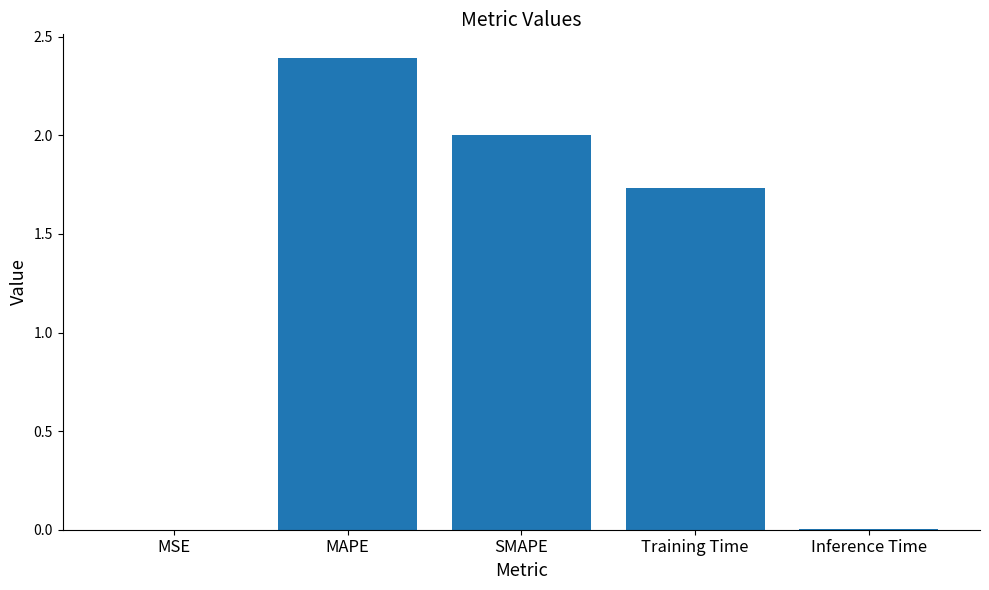

Which category has the highest value across all series?

MAPE